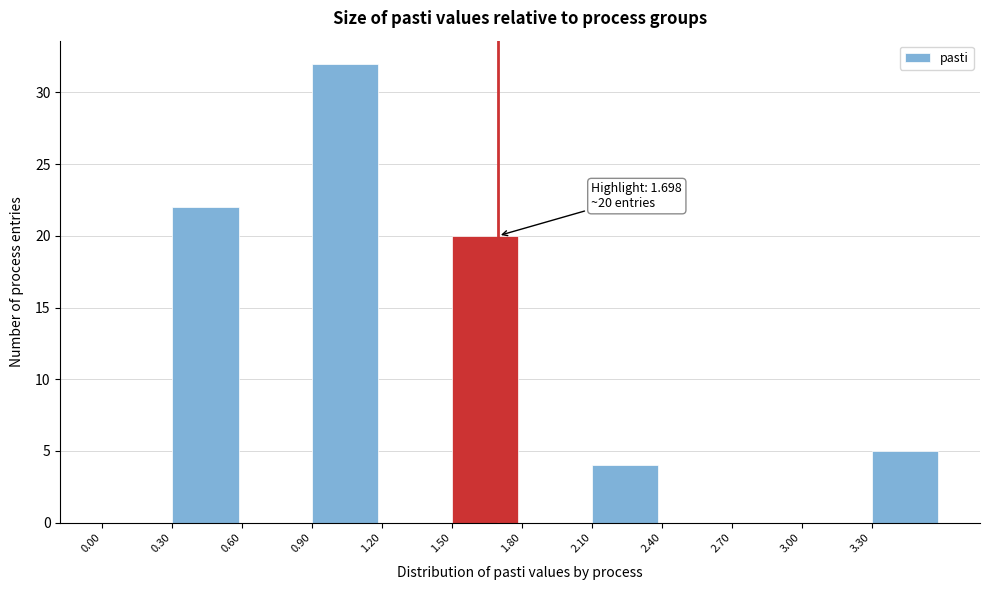

Over which range of the x-axis is the bar tallest?

0.9 to 1.2